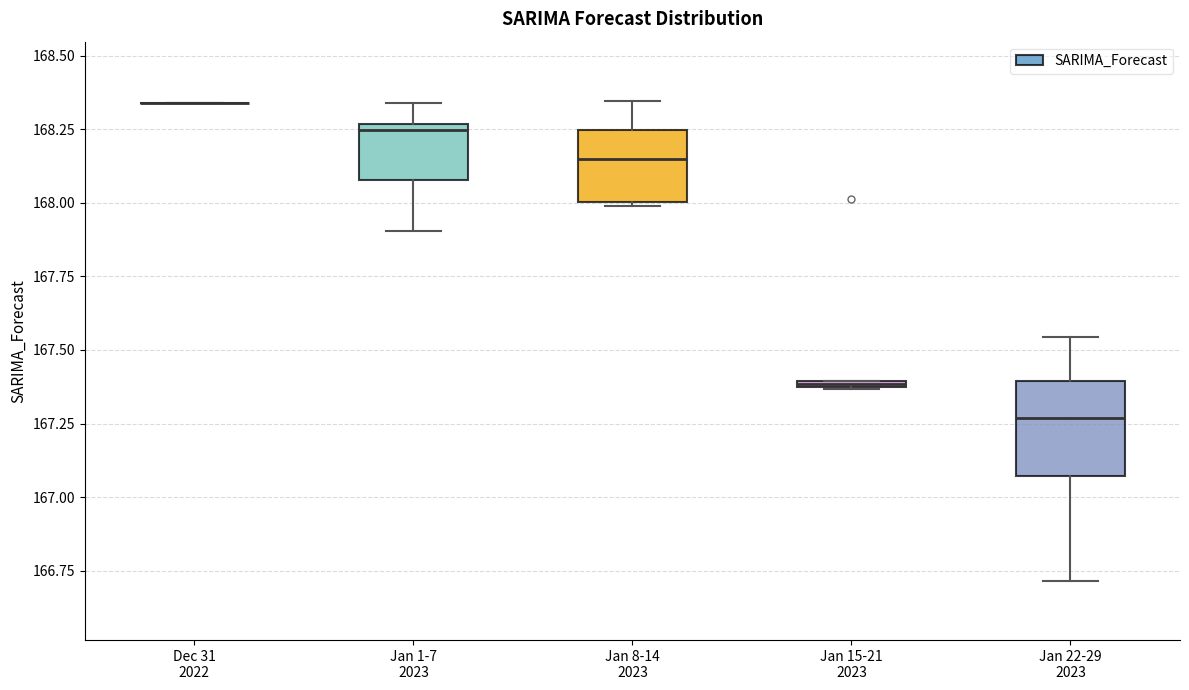

Comparing the boxes themselves (not the whiskers), which one is the tallest?

Jan 22-29 2023